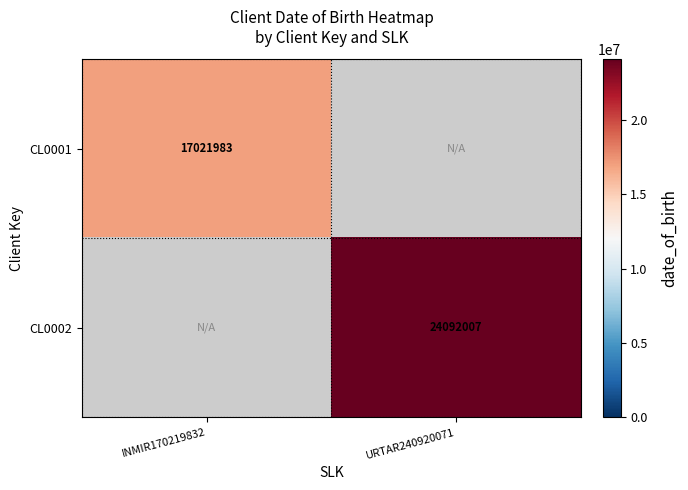

Count the number of categories in the chart.

2